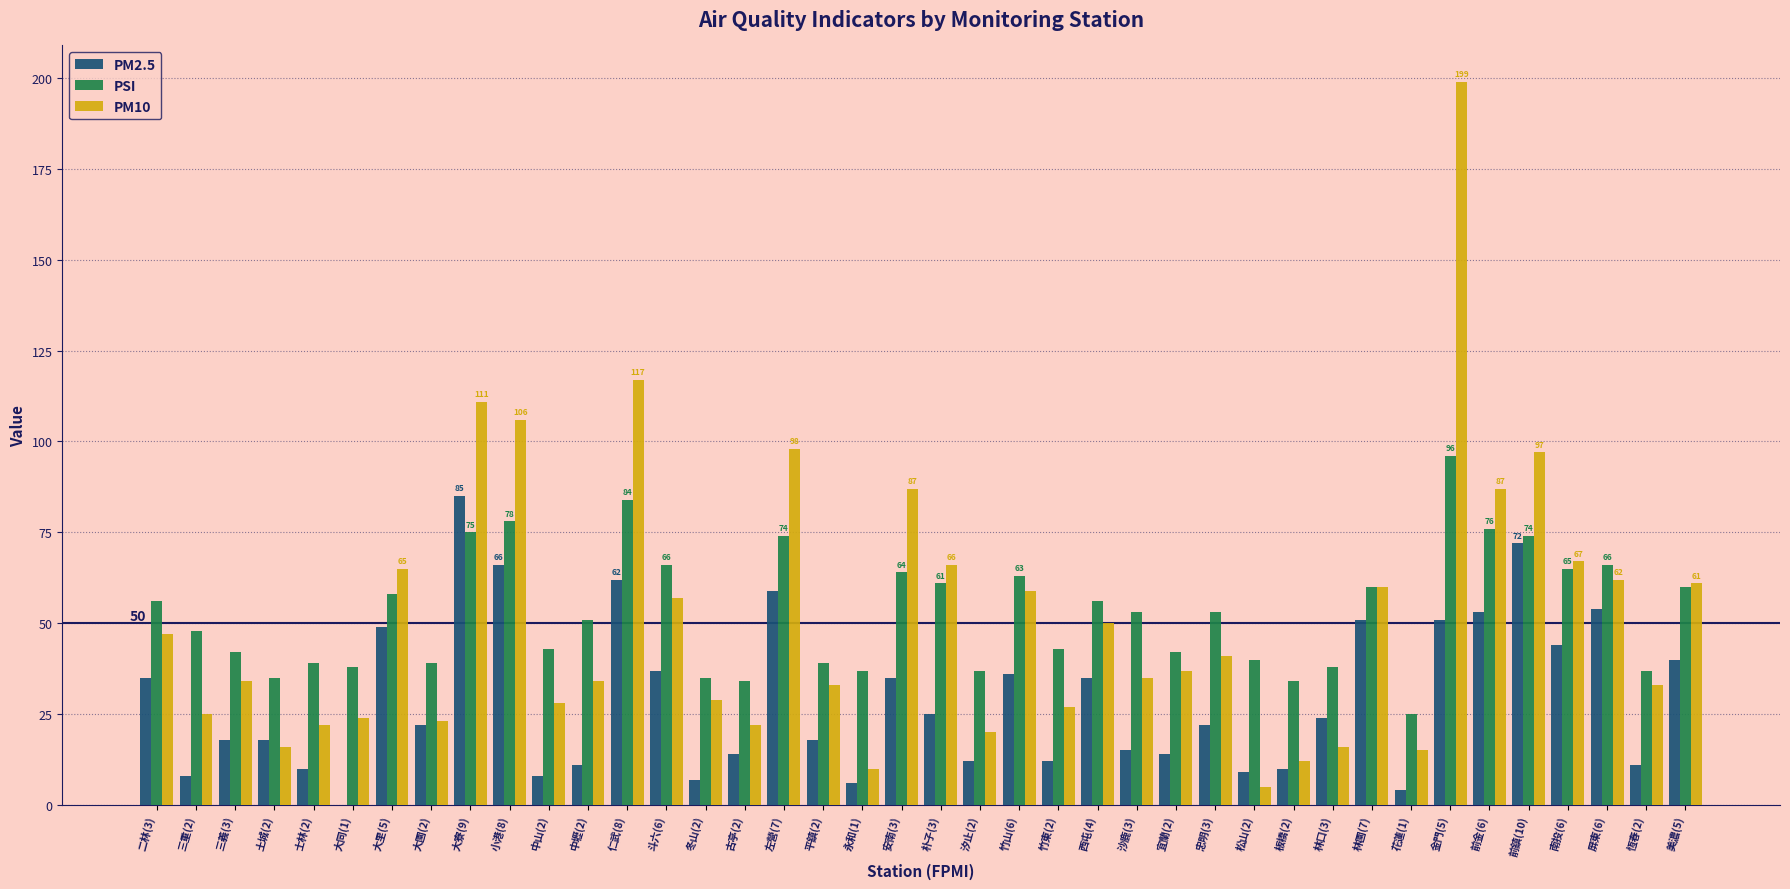

Which series changed the most between 竹東(2) and 花蓮(1)?

PSI